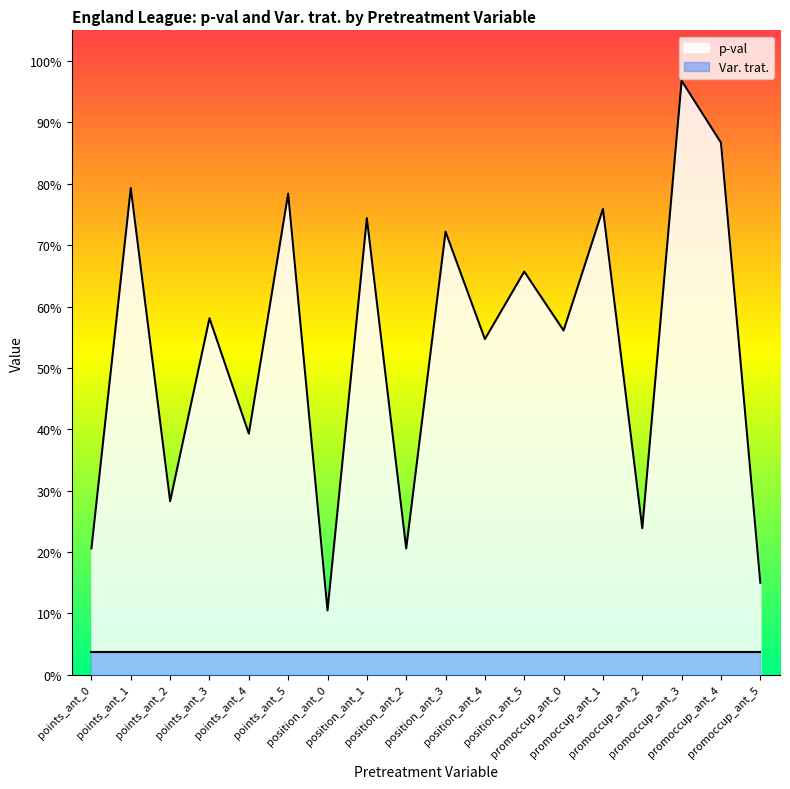

List the labels in order of value, largest first.

promoccup_ant_3, promoccup_ant_4, points_ant_1, points_ant_5, promoccup_ant_1, position_ant_1, position_ant_3, position_ant_5, points_ant_3, promoccup_ant_0, position_ant_4, points_ant_4, points_ant_2, promoccup_ant_2, points_ant_0, position_ant_2, promoccup_ant_5, position_ant_0